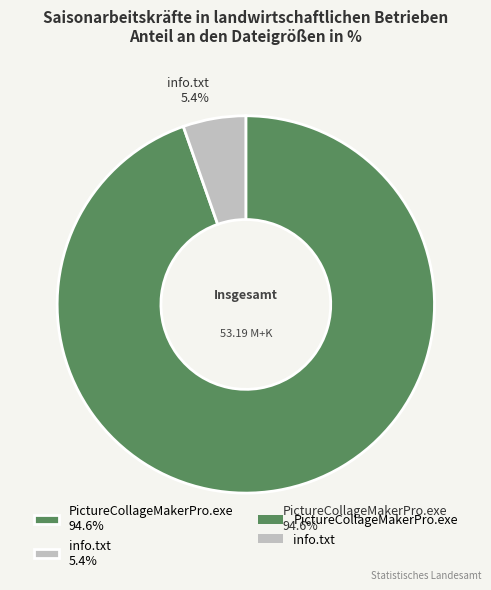

Do PictureCollageMakerPro.exe and info.txt together represent more than half of the pie?

Yes